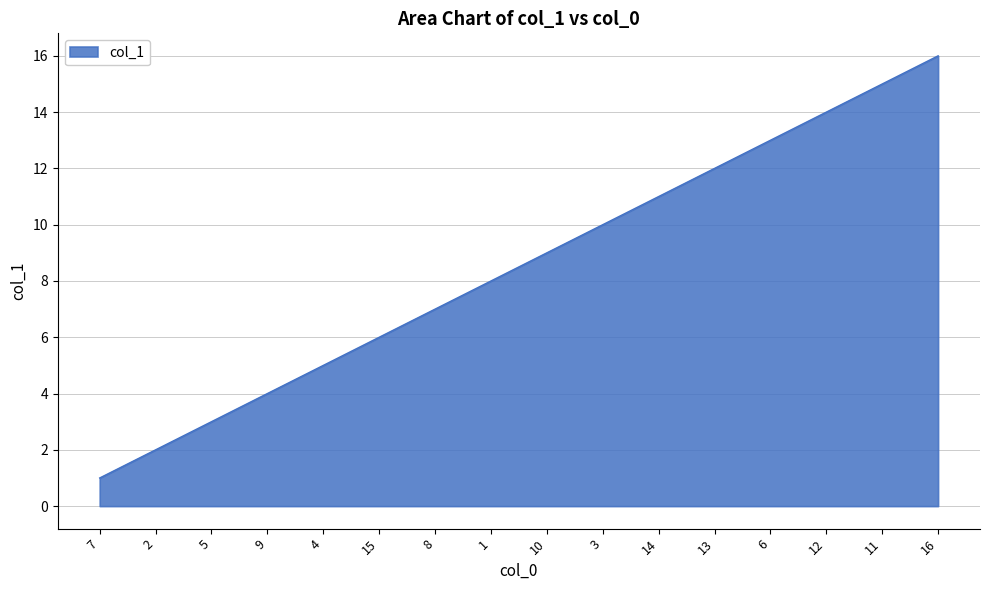

Rank the categories by value from highest to lowest.

16, 11, 12, 6, 13, 14, 3, 10, 1, 8, 15, 4, 9, 5, 2, 7